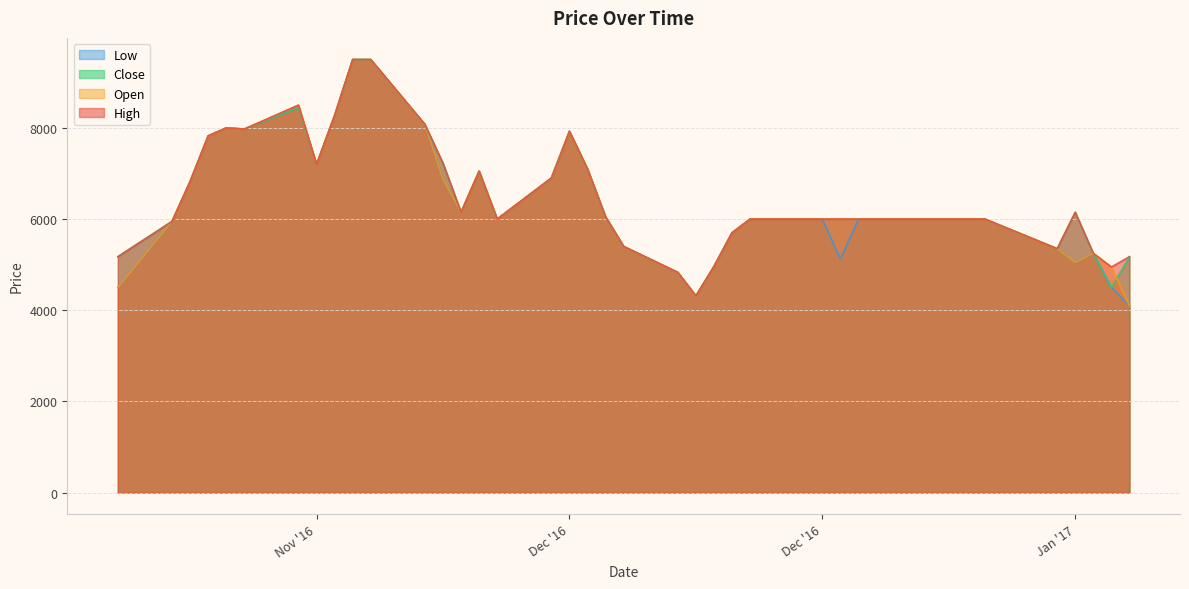

The value of Low at 2017-01-06 is 4100. True or false?

True